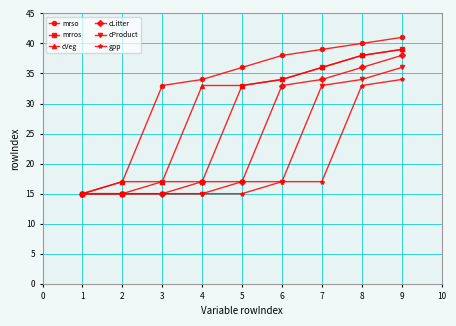

Rank the series by their average value, from highest to lowest.

mrso, cVeg, mrros, cLitter, cProduct, gpp